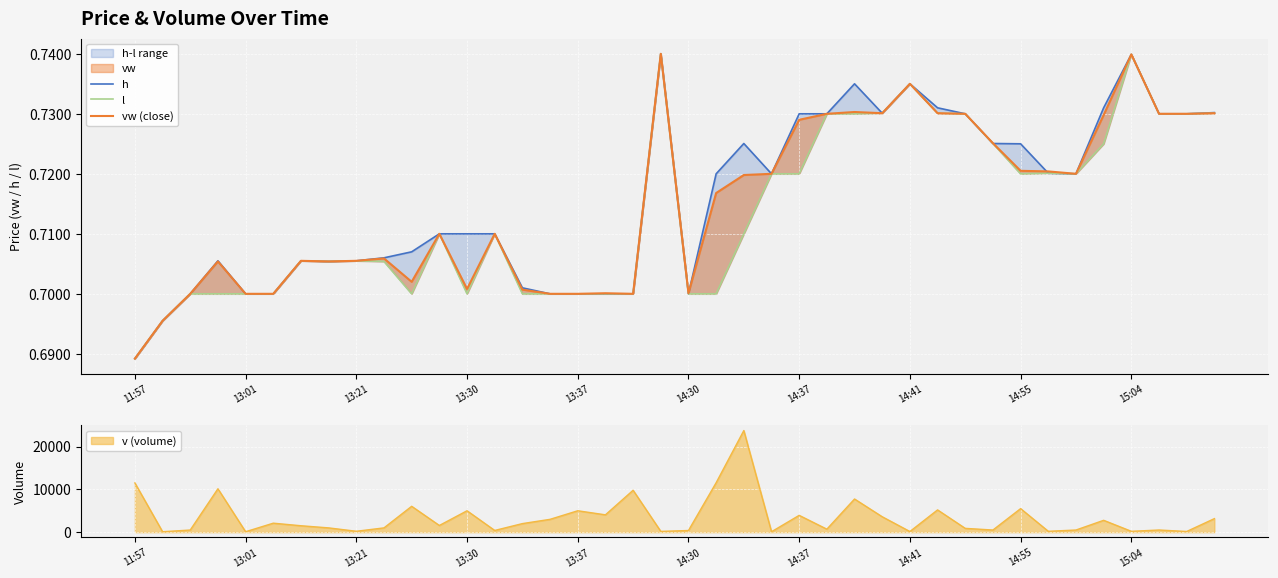

Which series has the largest range (max minus min)?

h